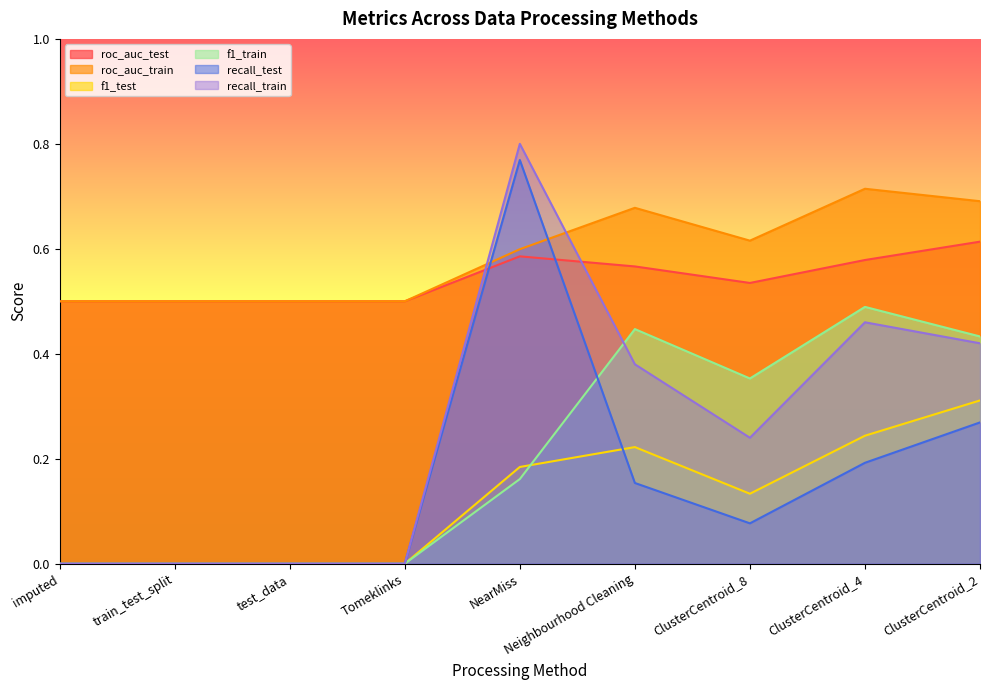

What is the greatest value displayed?

0.8